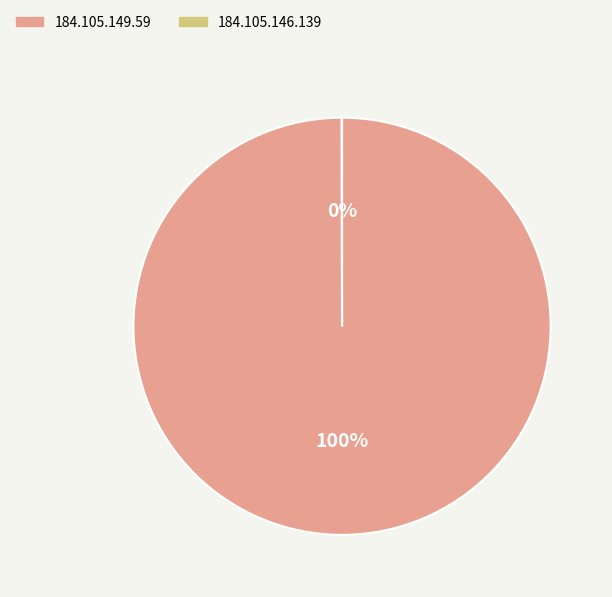

Which category has the biggest portion of the pie?

184.105.149.59